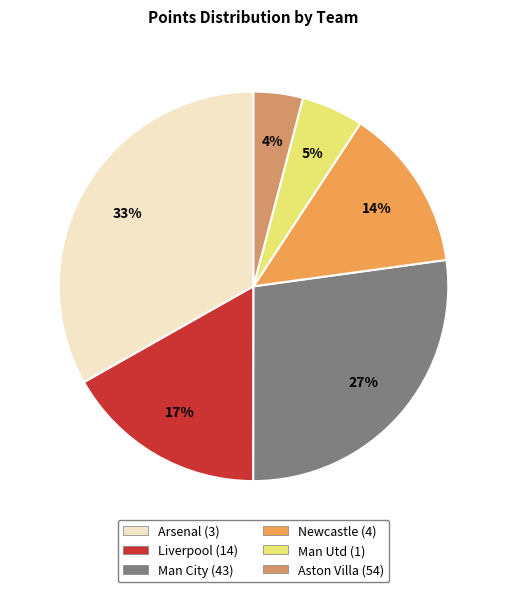

To the nearest percent, what is the average slice percentage?

17%